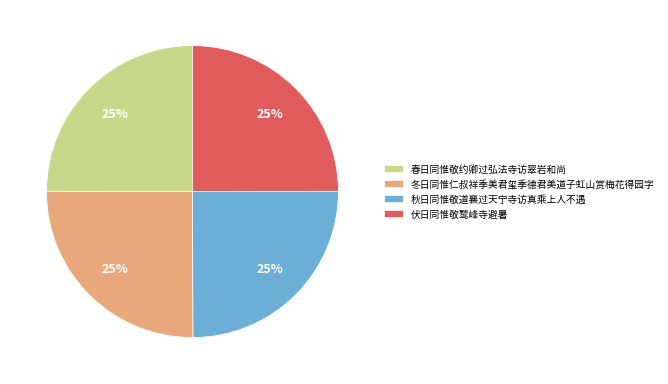

To the nearest percent, what percentage of the pie is 伏日同惟敬鹫峰寺避暑?

25%